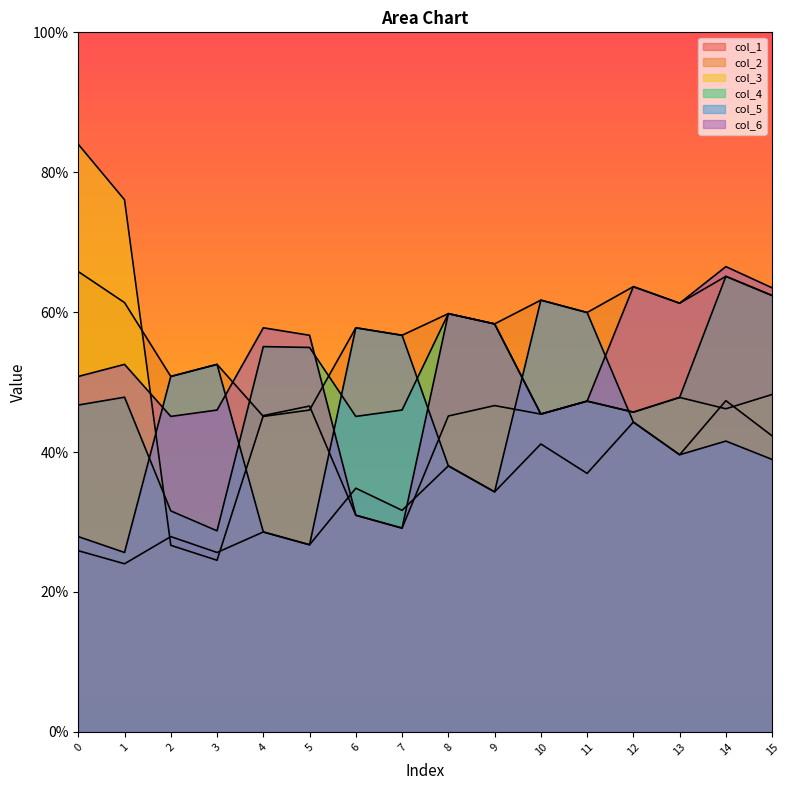

Is the value of col_3 at 3 greater than the value of col_6 at 13?

No